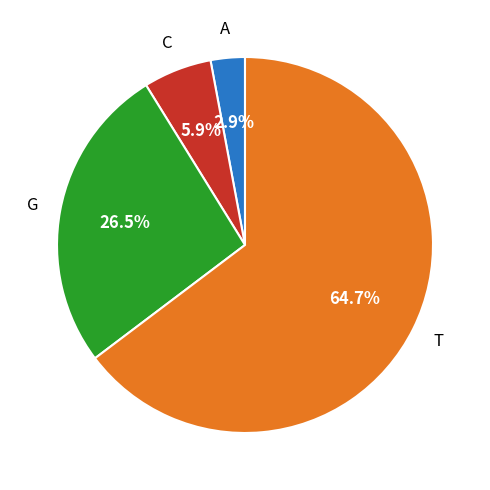

To the nearest percent, what is the difference between the largest and smallest slice percentages?

62%